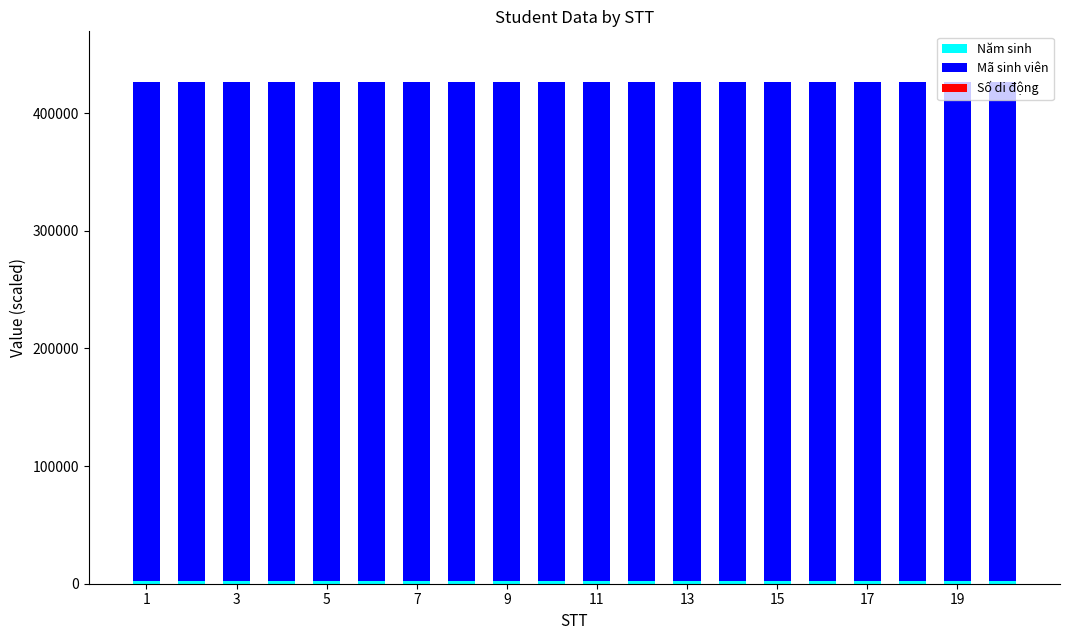

At how many categories does at least one series exceed 127029?

20